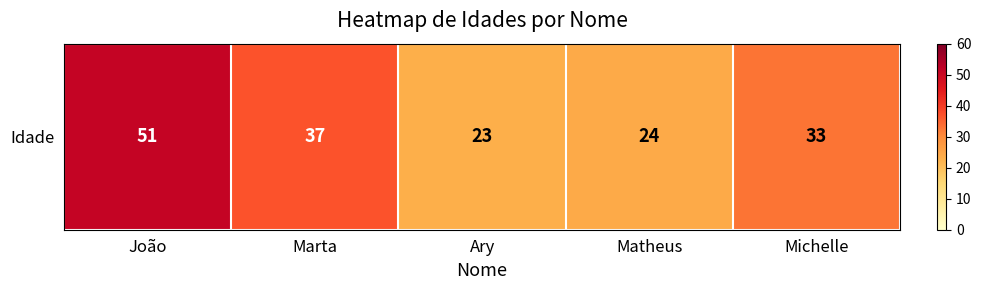

Reading left to right, extract all data points from this chart.

51	37	23	24	33